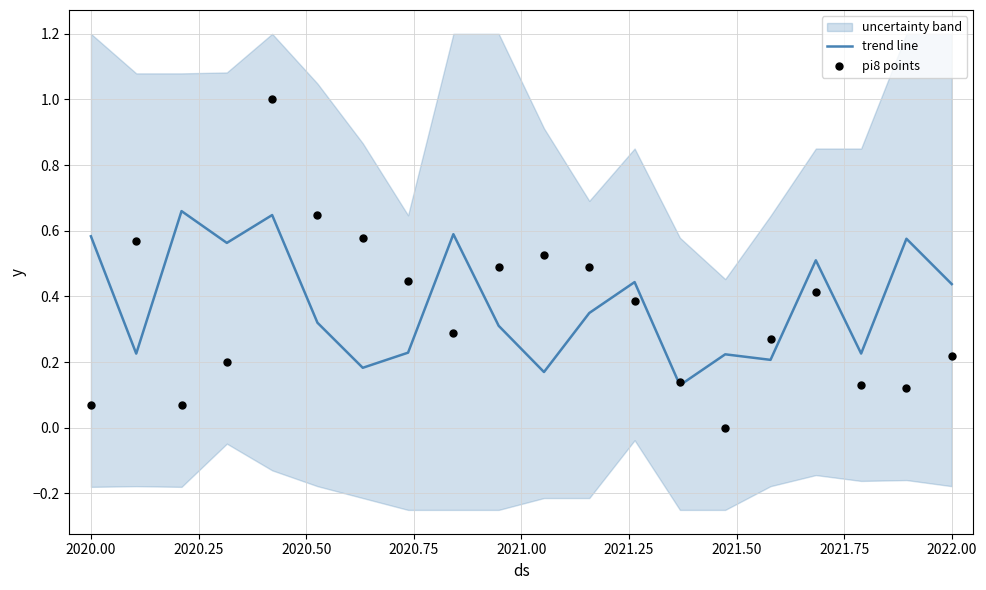

What is the total value across all series at 2022.00?

0.8